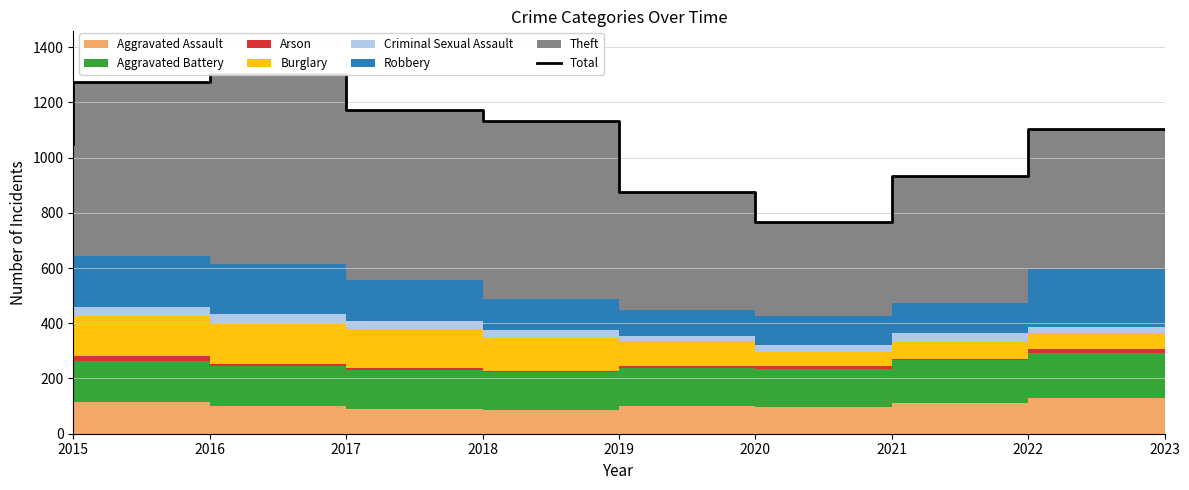

The chart shows a value of 1800 at 2016. True or false?

False